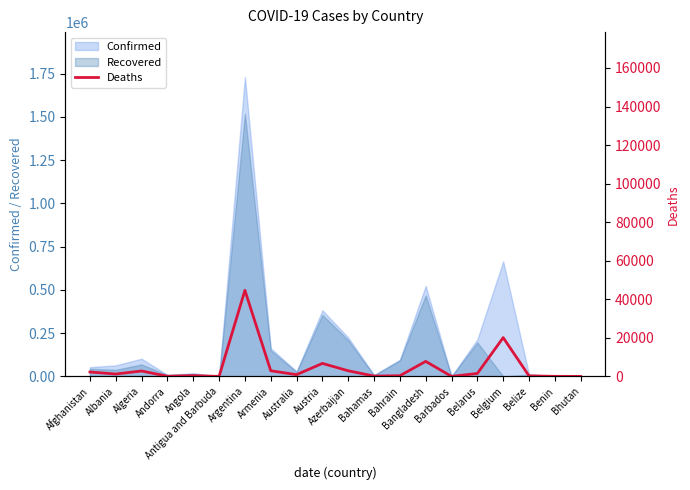

What is the difference between the values at Benin and Antigua and Barbuda?

41